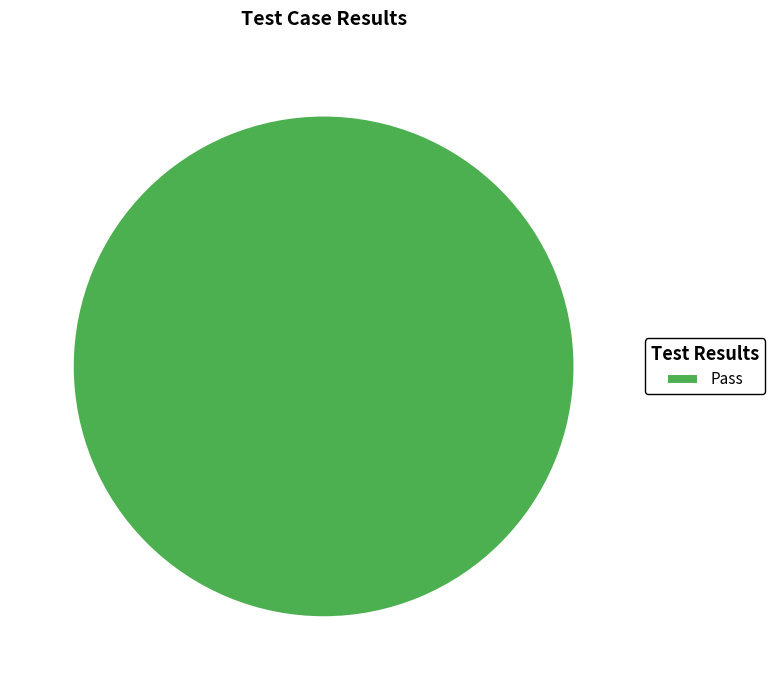

Which category accounts for the majority?

Pass